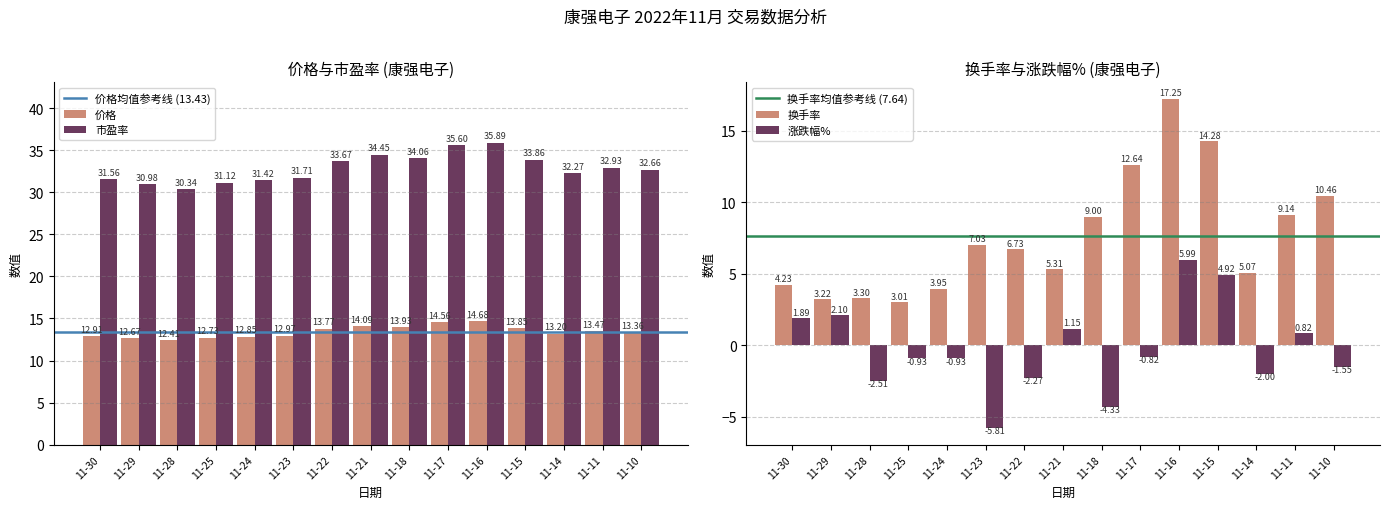

Reading left to right, what are all the values shown in this chart?

价格: 12.9	12.7	12.4	12.7	12.8	13.0	13.8	14.1	13.9	14.6	14.7	13.8	13.2	13.5	13.4
市盈率: 31.6	31.0	30.3	31.1	31.4	31.7	33.7	34.5	34.1	35.6	35.9	33.9	32.3	32.9	32.7
换手率: 4.2	3.2	3.3	3.0	4.0	7.0	6.7	5.3	9.0	12.6	17.2	14.3	5.1	9.1	10.5
涨跌幅%: 1.9	2.1	-2.5	-0.9	-0.9	-5.8	-2.3	1.1	-4.3	-0.8	6.0	4.9	-2.0	0.8	-1.6